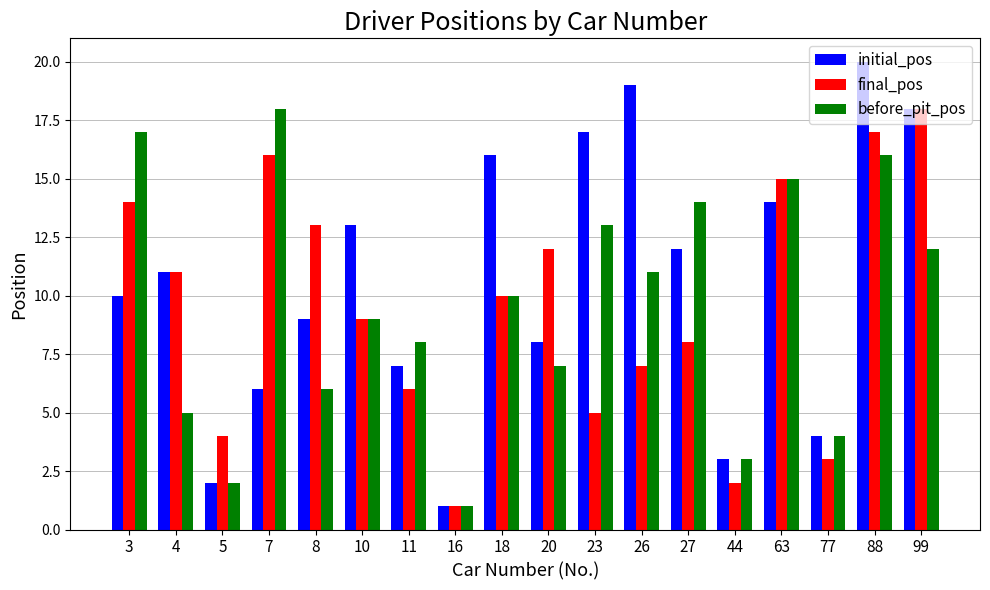

List the labels in order of before_pit_pos value, largest first.

7, 3, 88, 63, 27, 23, 99, 26, 18, 10, 11, 20, 8, 4, 77, 44, 5, 16